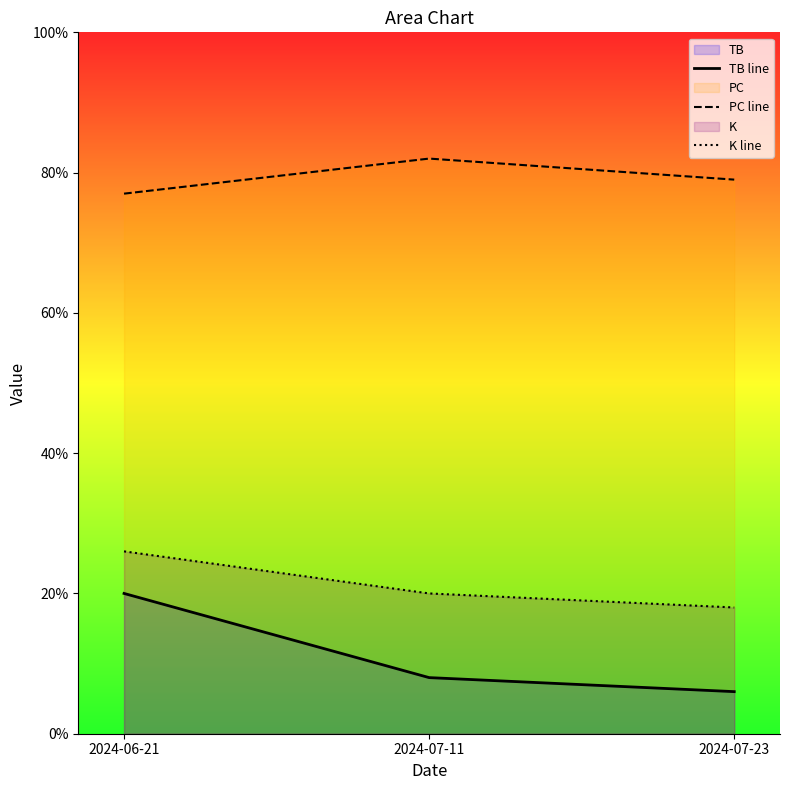

Which has a higher value, 2024-06-21 or 2024-07-23?

2024-06-21